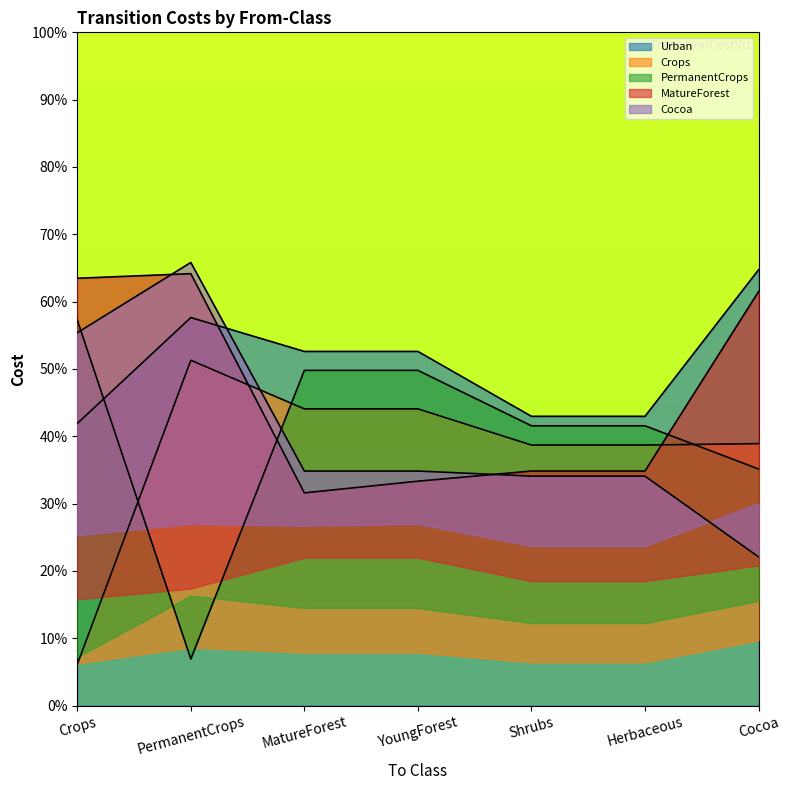

What is the maximum value shown in the chart?

65.8